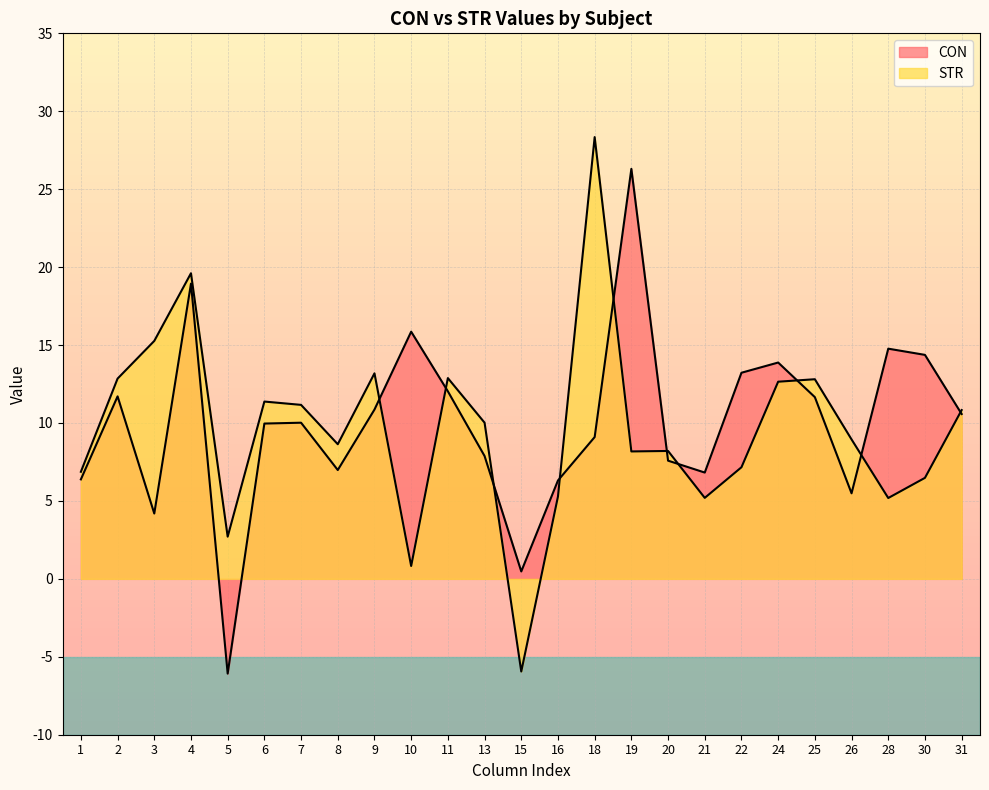

Reading left to right, list all the values displayed in this chart.

CON: 1=6.4	2=11.7	3=4.2	4=18.9	5=-6.1	6=10.0	7=10.0	8=7.0	9=10.9	10=15.9	11=12.0	13=7.9	15=0.5	16=6.3	18=9.1	19=26.3	20=7.6	21=6.8	22=13.2	24=13.9	25=11.7	26=5.5	28=14.8	30=14.4	31=10.6
STR: 1=6.9	2=12.8	3=15.3	4=19.6	5=2.7	6=11.4	7=11.2	8=8.6	9=13.2	10=0.8	11=12.9	13=10.0	15=-5.9	16=5.3	18=28.3	19=8.2	20=8.2	21=5.2	22=7.2	24=12.6	25=12.8	26=8.9	28=5.2	30=6.5	31=10.8